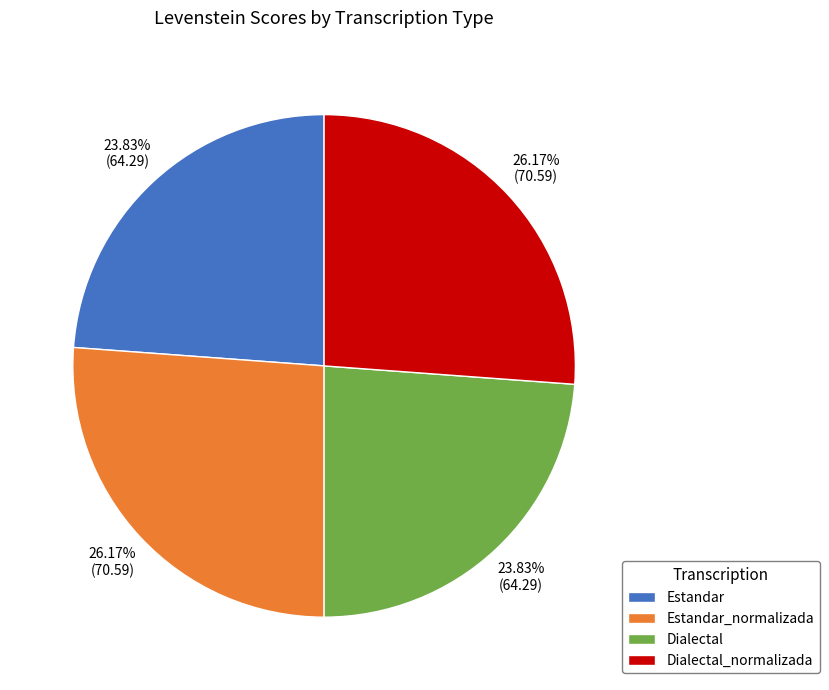

How many slices are in this pie chart?

4